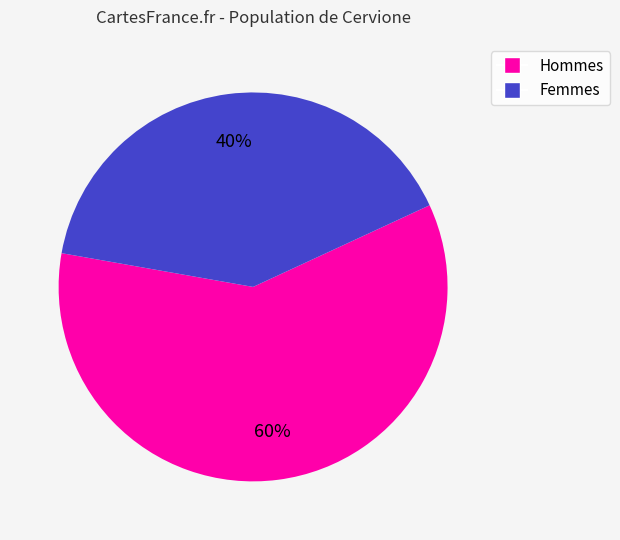

What is the largest slice in the pie chart?

Hommes